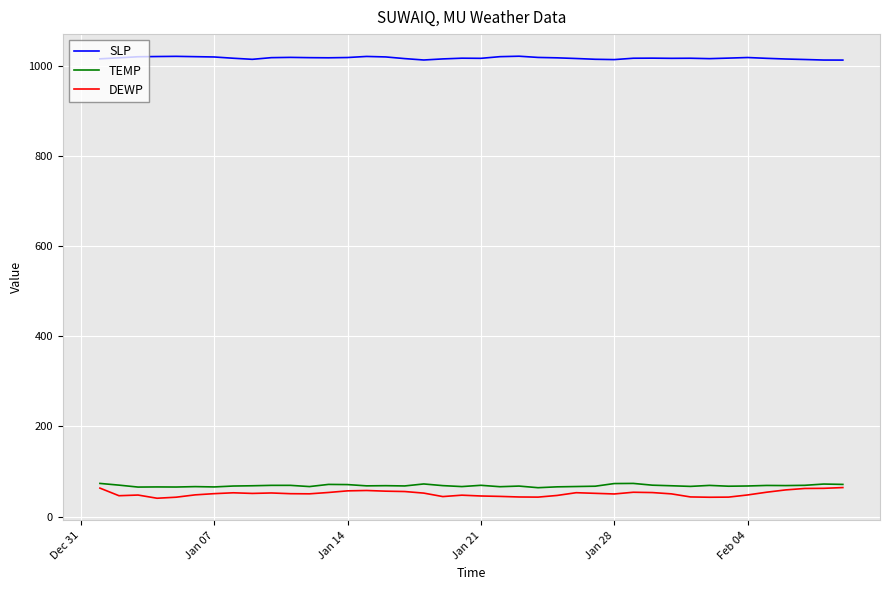

What is the greatest value displayed?

1021.6